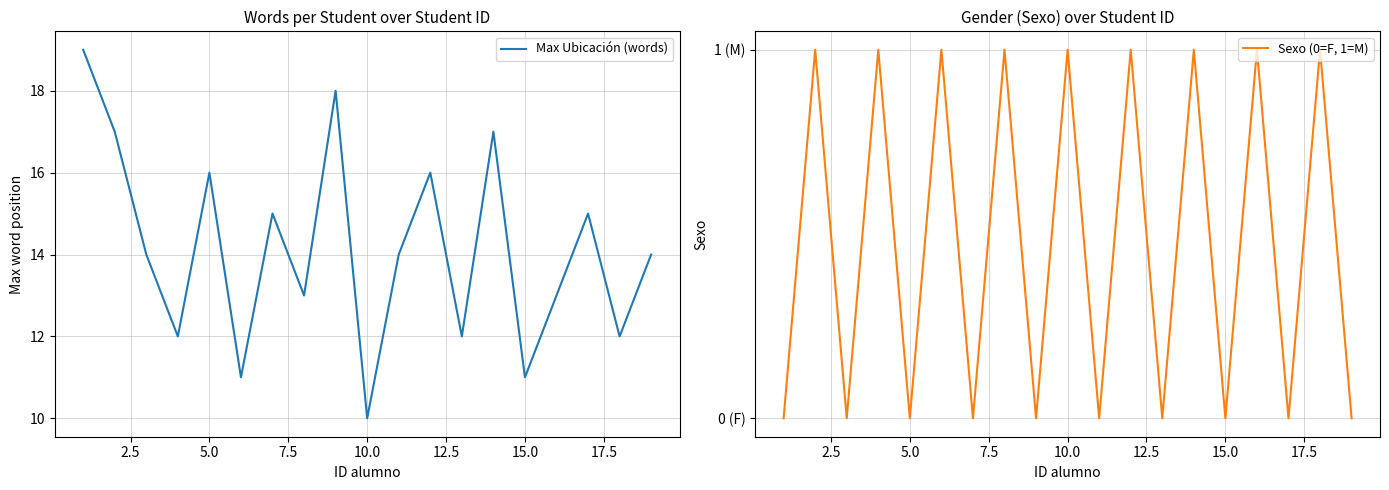

What is the difference between the maximum and minimum values in the Max Ubicación (words) series?

9